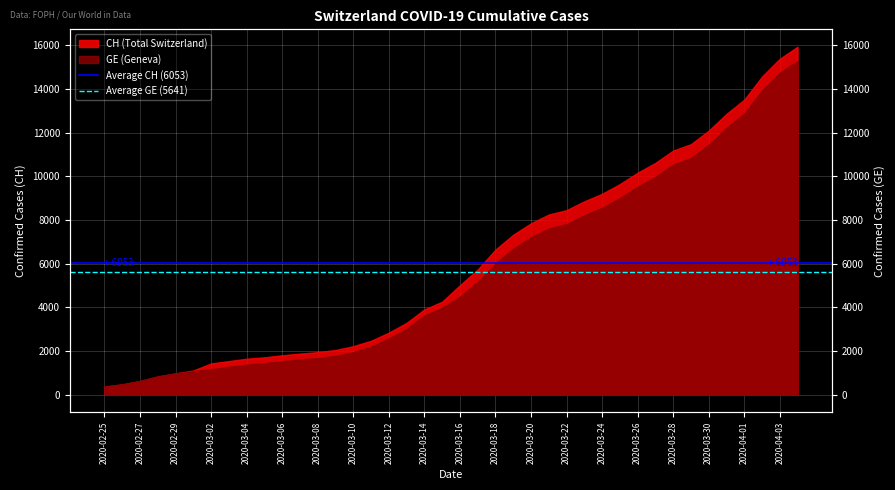

Does the chart display data point markers on the line(s)?

No